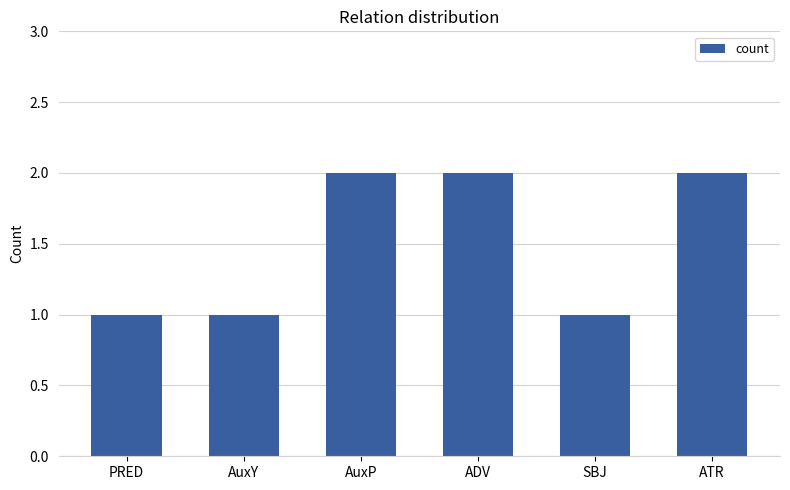

How many values are below 2?

3